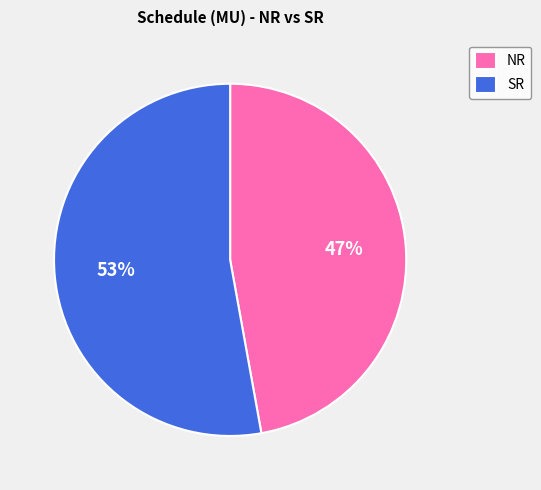

To the nearest percent, what percentage of the pie is NR?

47%